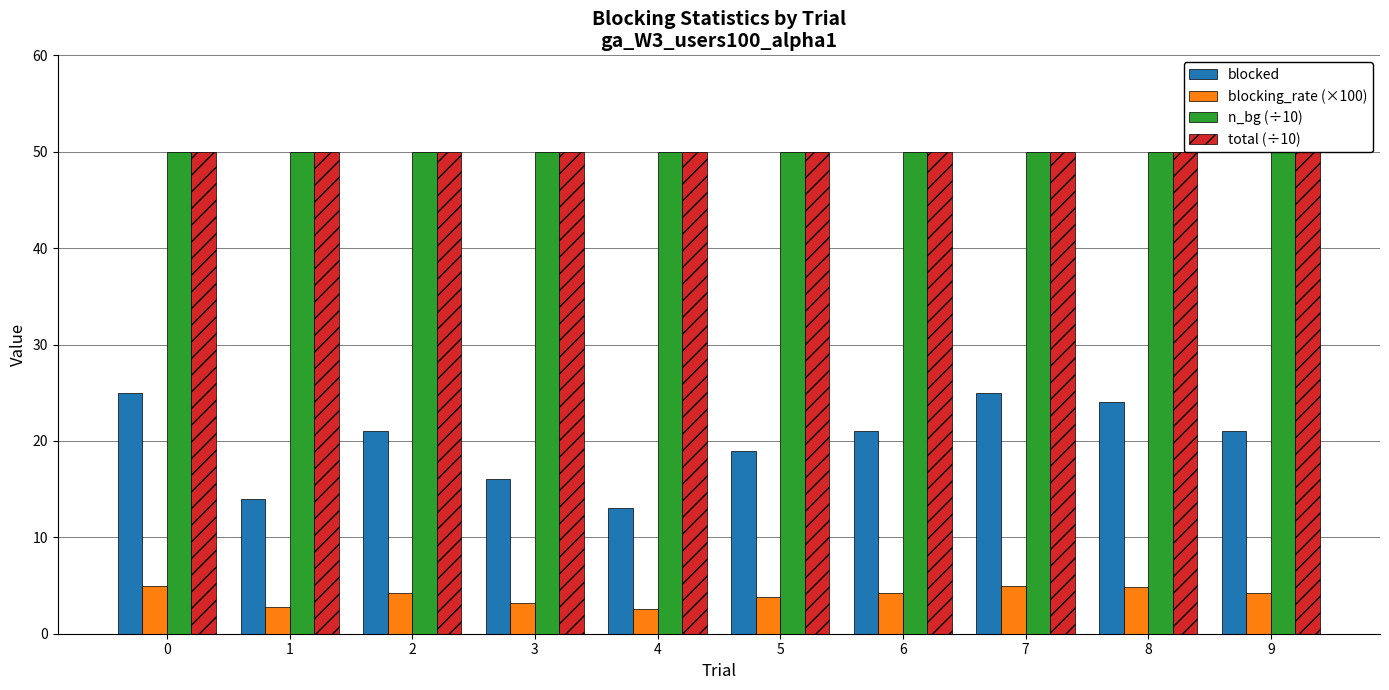

The n_bg (÷10) series shows 50.0 at 9. True or false?

True